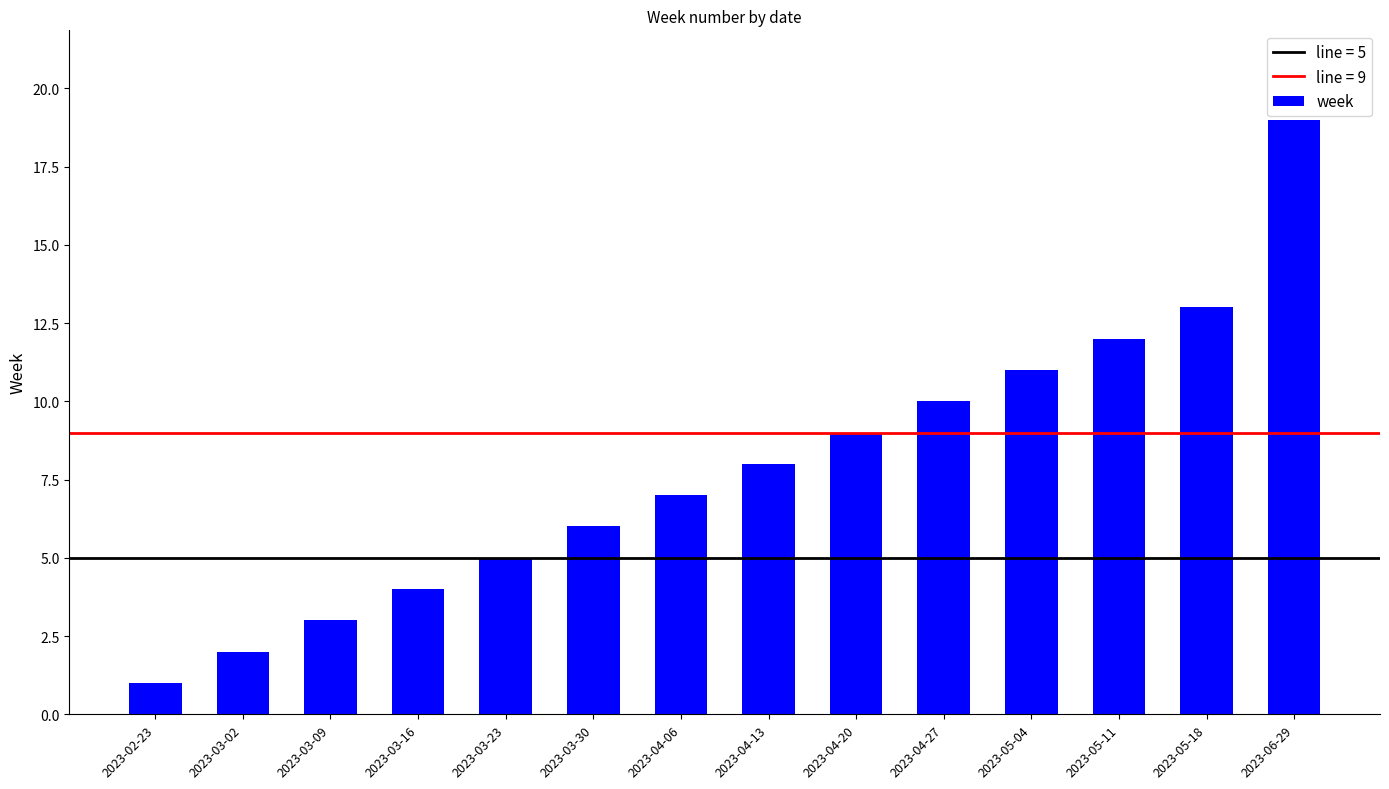

Reading left to right, extract all data points from this chart.

2023-02-23=1	2023-03-02=2	2023-03-09=3	2023-03-16=4	2023-03-23=5	2023-03-30=6	2023-04-06=7	2023-04-13=8	2023-04-20=9	2023-04-27=10	2023-05-04=11	2023-05-11=12	2023-05-18=13	2023-06-29=19